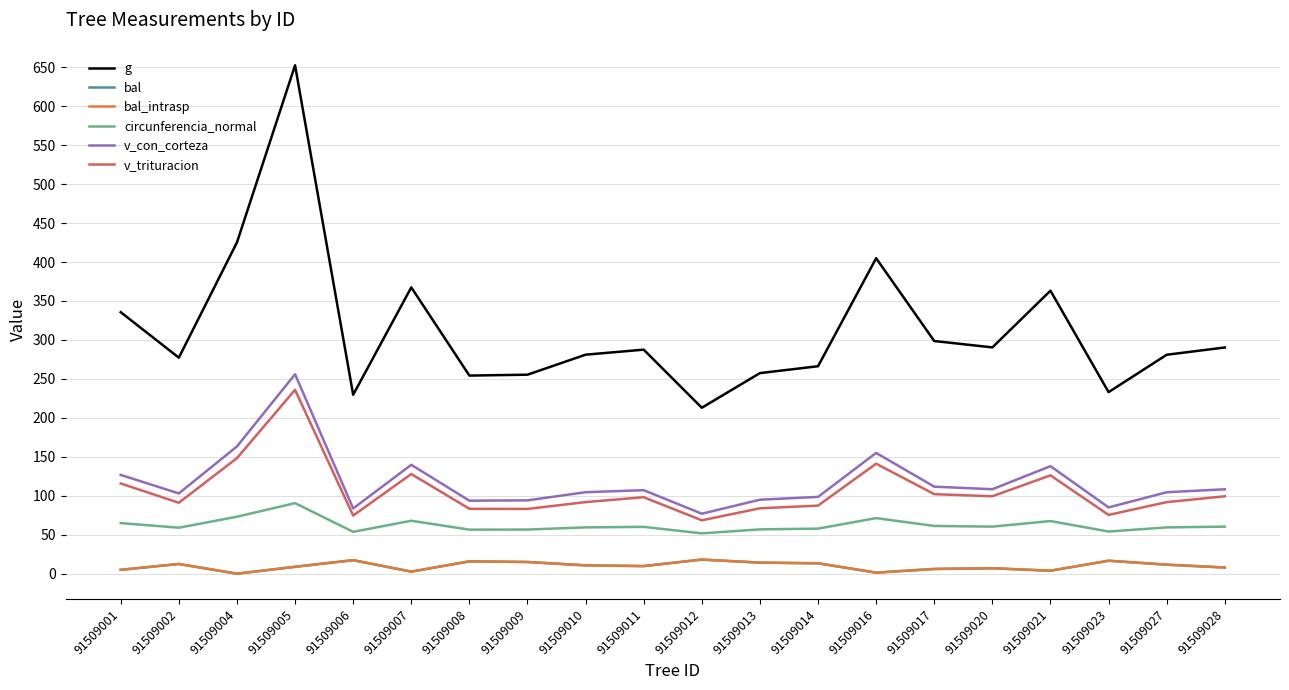

What is the minimum value for g?

213.0